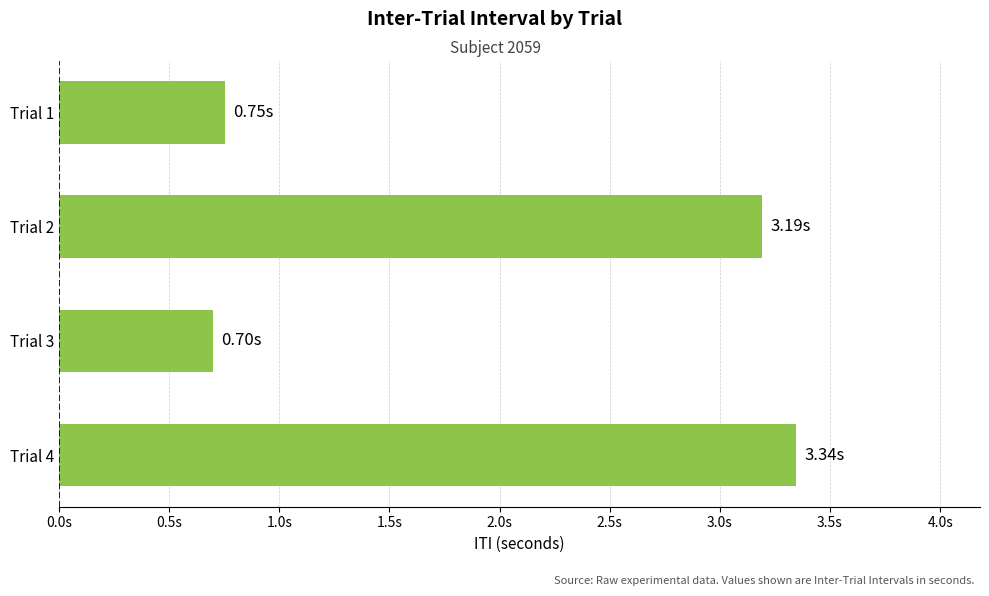

Are the bars horizontal?

Yes